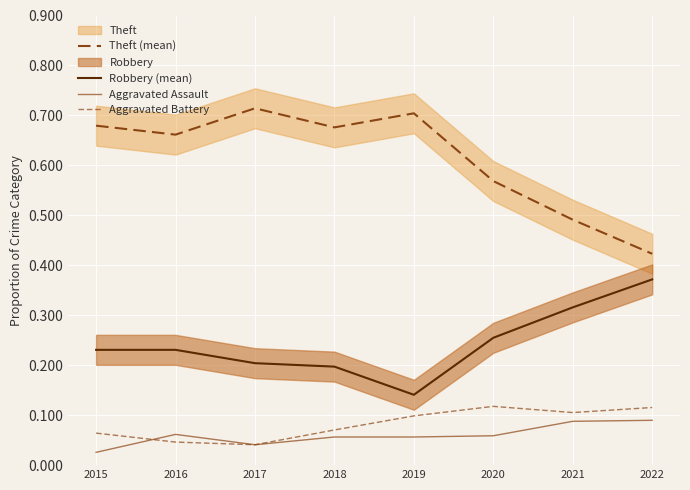

True or false: Aggravated Battery has a value of 0.1 at 2018.

True